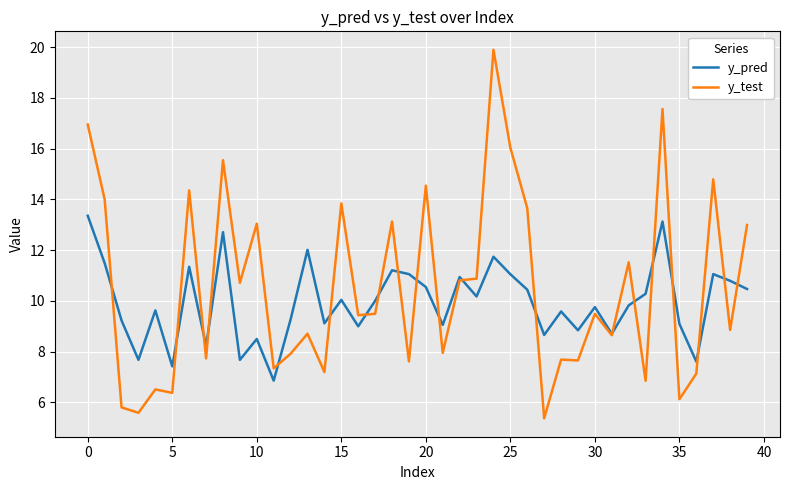

What is the lowest value of the y_pred series?

6.9